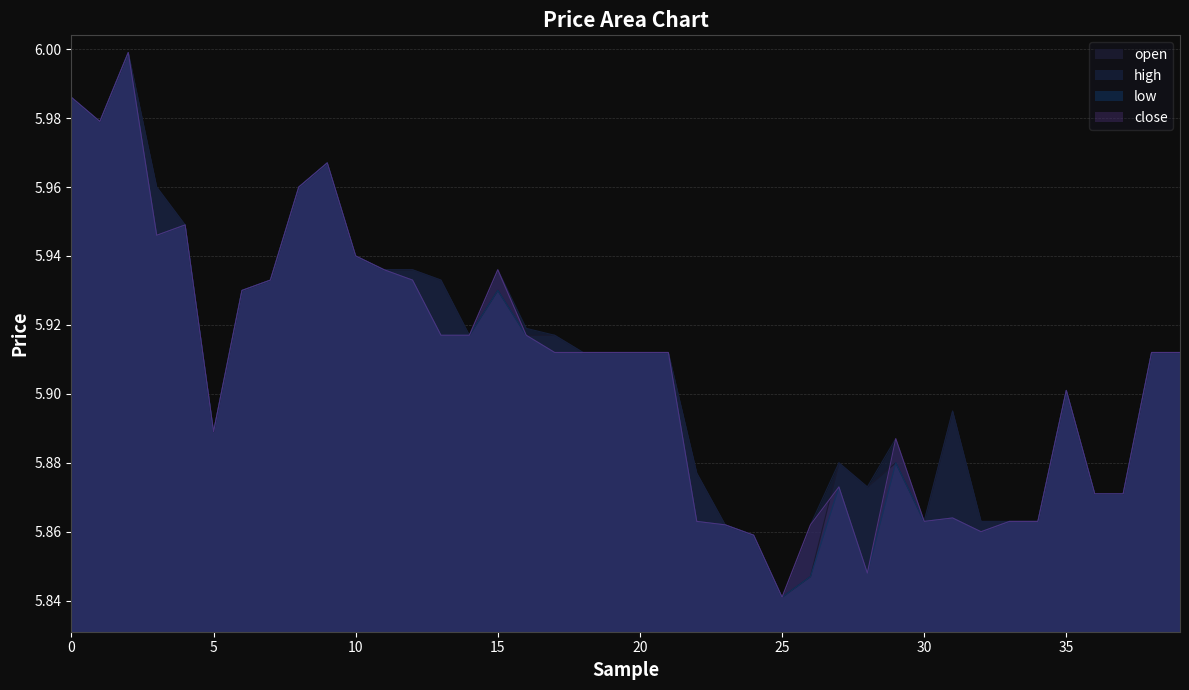

True or false: close and low cross at least once.

False